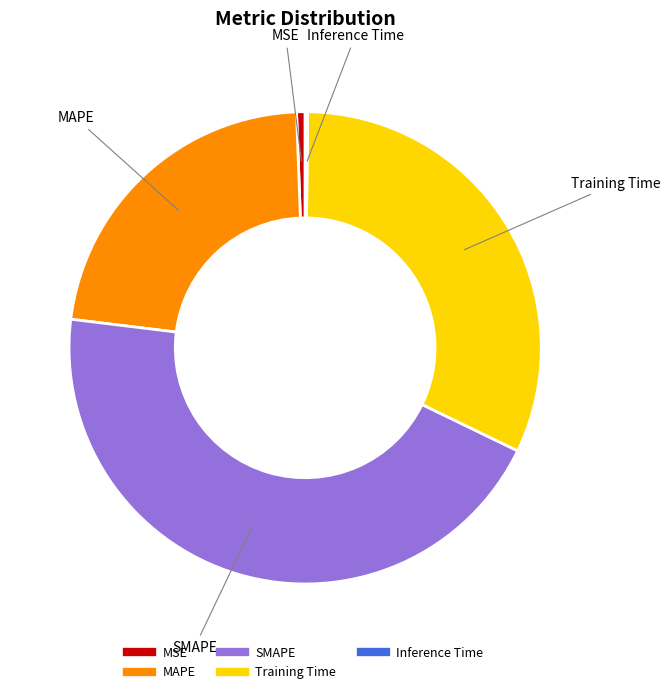

Is the sum of SMAPE and MAPE greater than half?

Yes